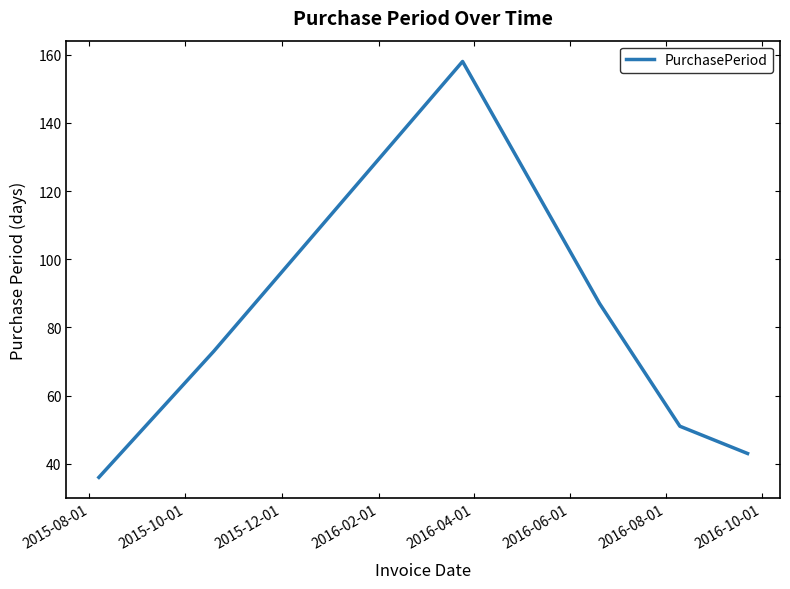

Does the chart display data point markers on the line(s)?

No